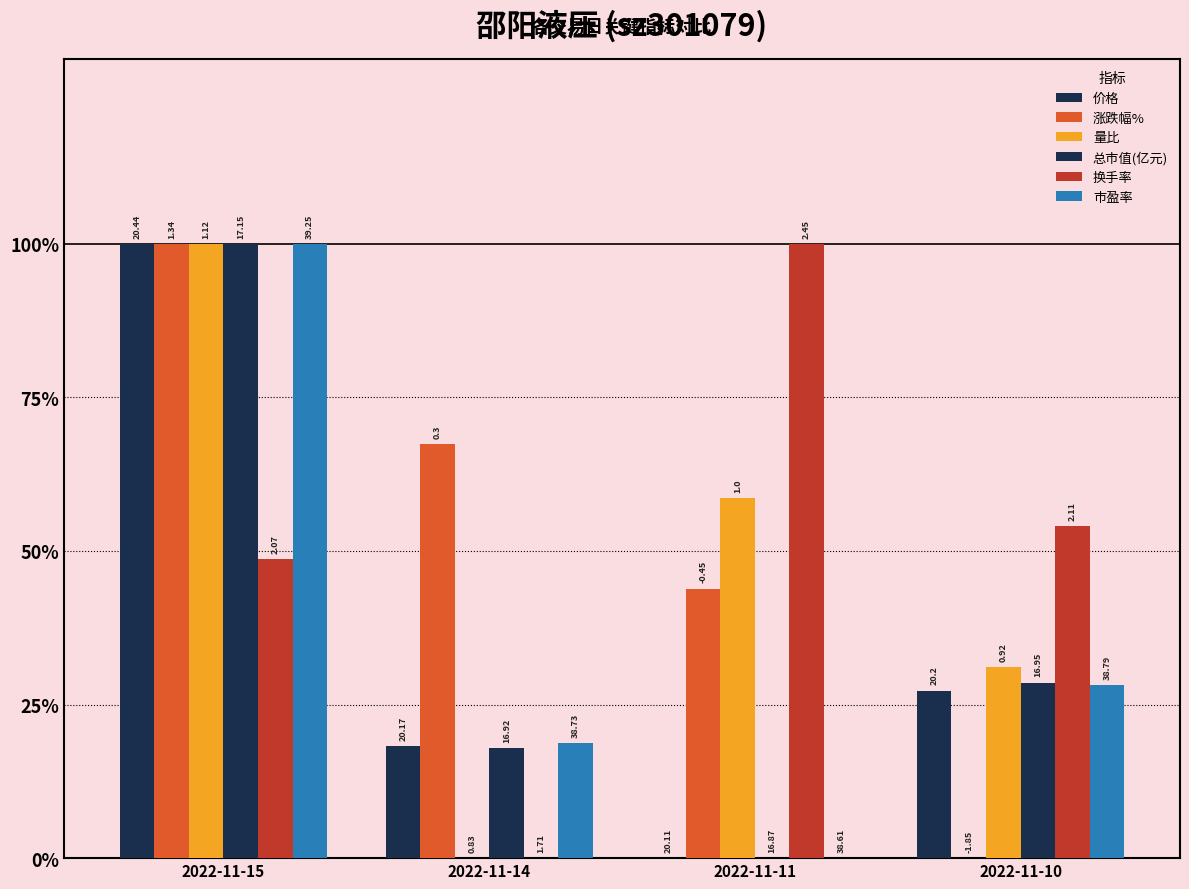

What is the maximum value shown in the chart?

100.0